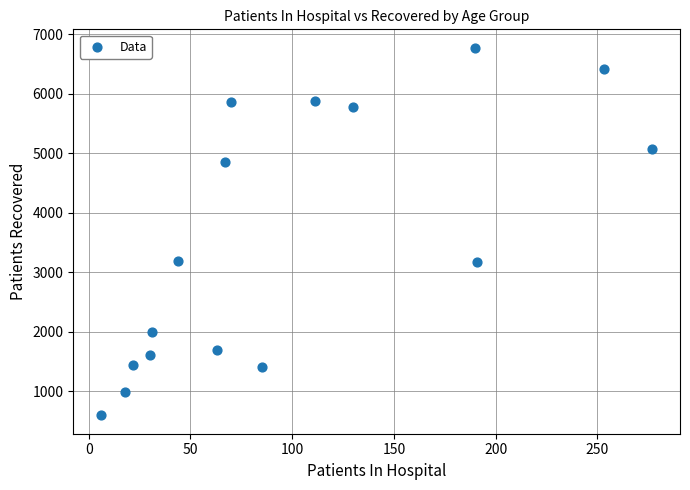

What is the range of Y values (max minus min)?

6175